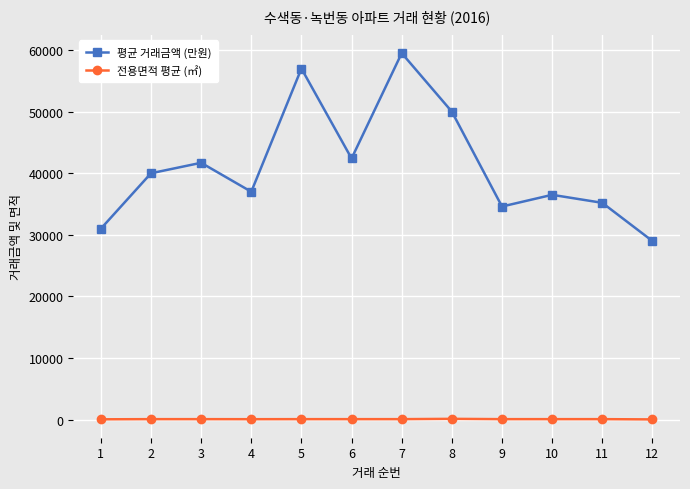

At which category does 평균 거래금액 (만원) reach its first local peak?

3